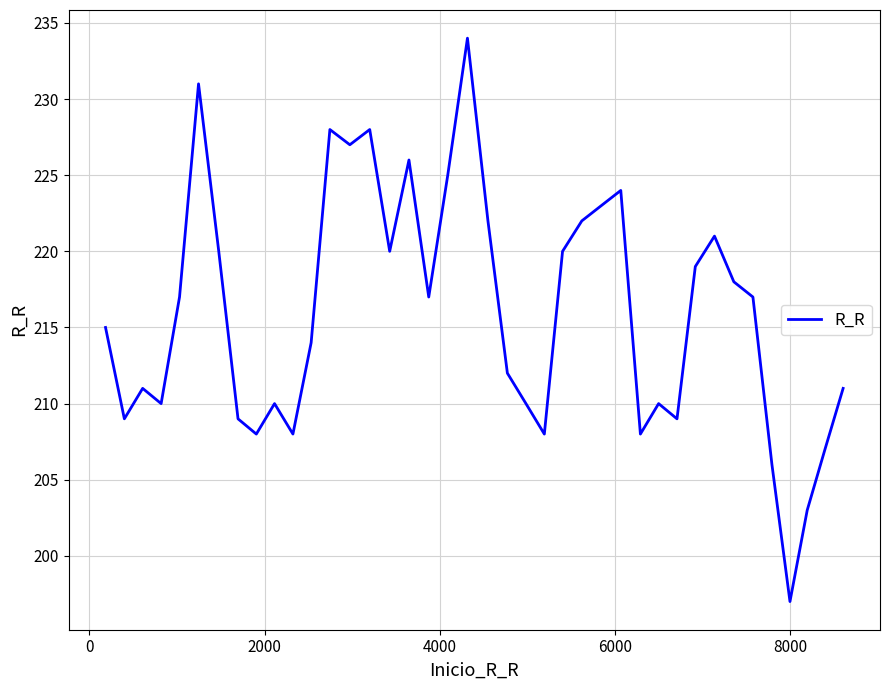

What is the sum of all values?

8634